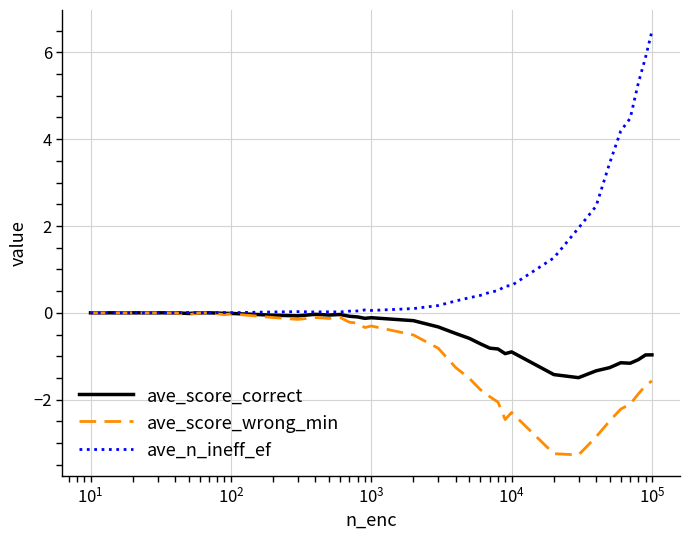

Which series has the widest spread of values?

ave_n_ineff_ef